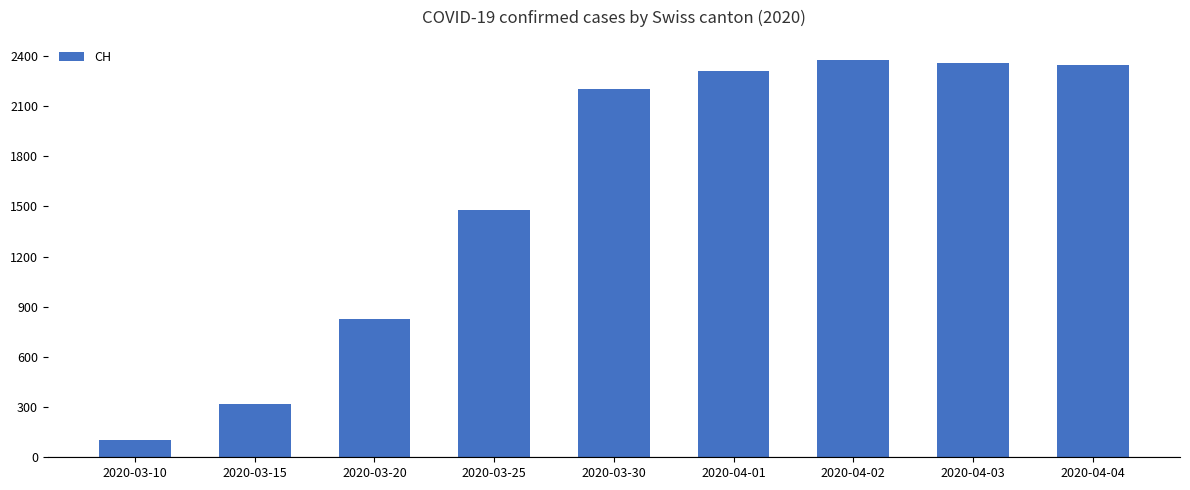

Read the value at 2020-04-02, to the nearest 10.

2380